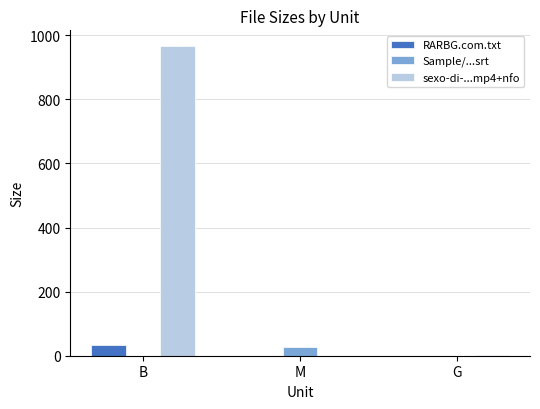

Which label corresponds to the largest value in the chart?

B